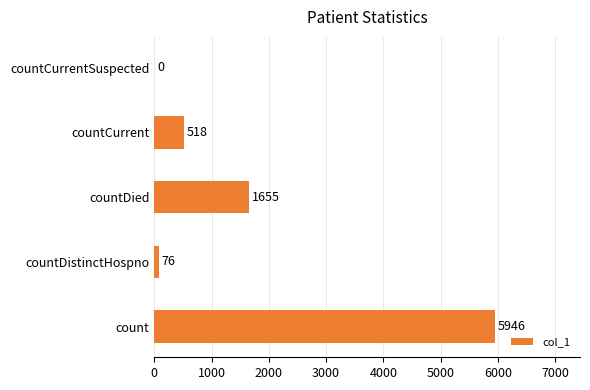

What is the sum of all values?

8195